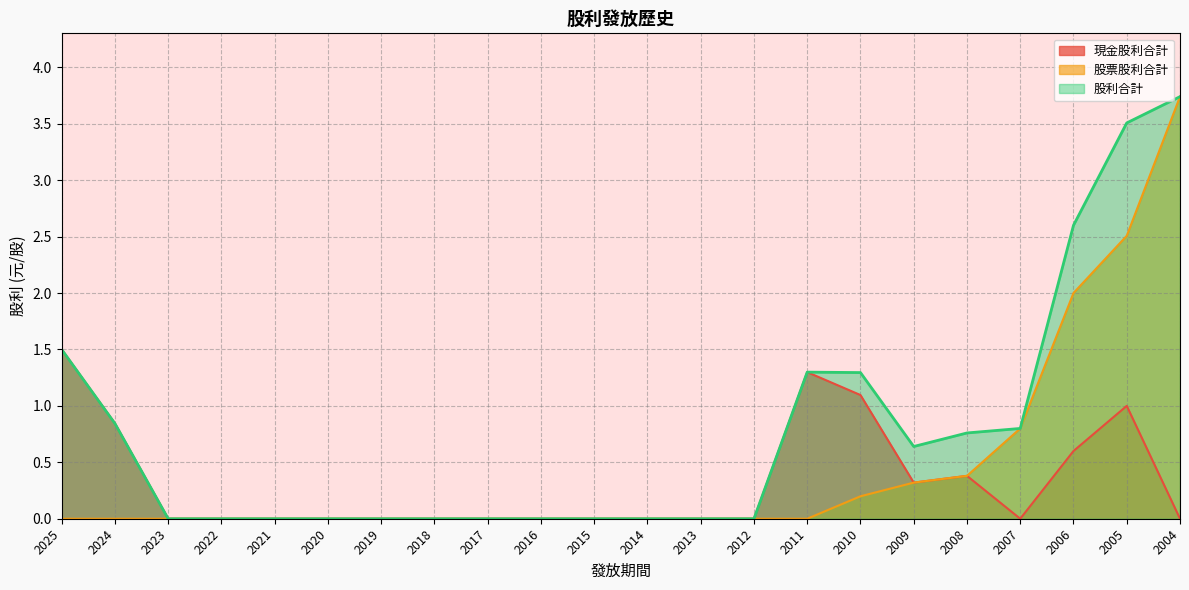

At which label does 股票股利合計 reach its minimum?

2025